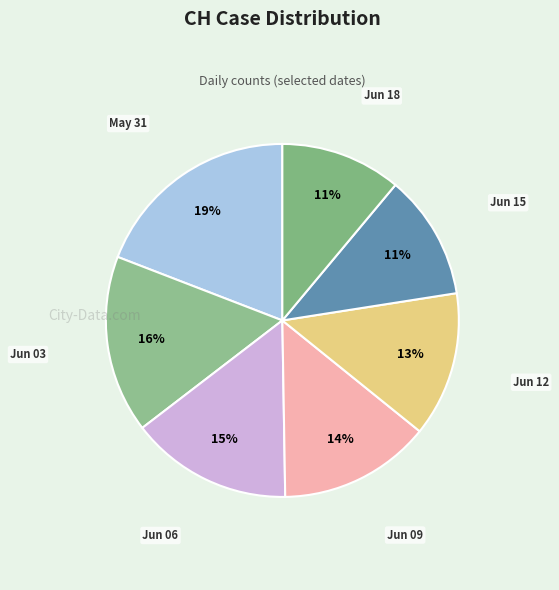

Is Jun 03 the majority of the pie?

No